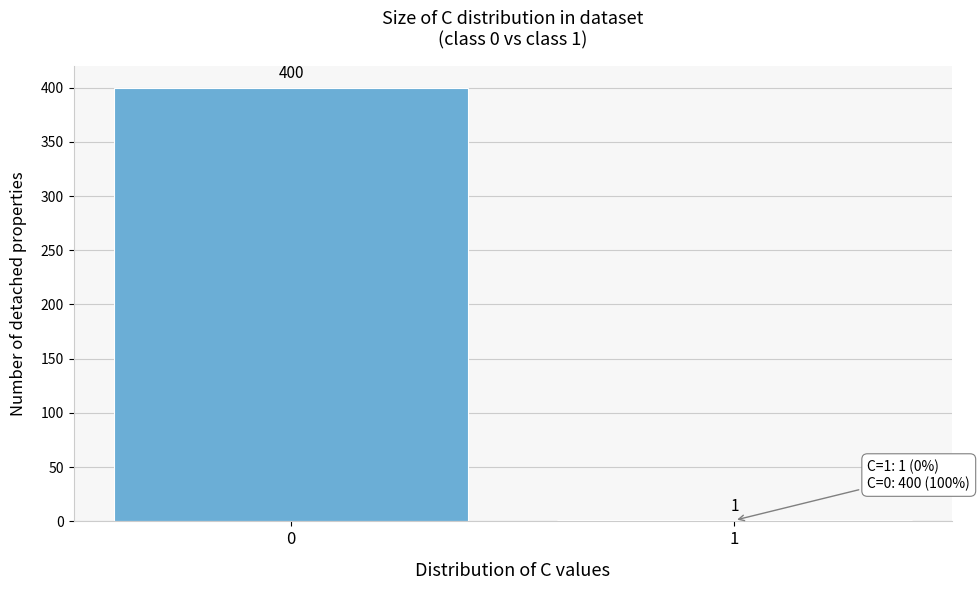

Reading left to right, extract all data points from this chart.

0=400	1=1